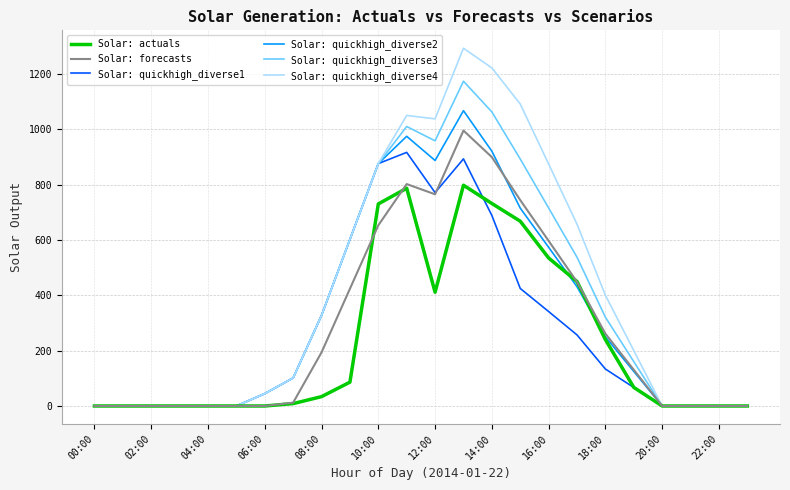

Which series has the largest range (max minus min)?

Solar: quickhigh_diverse4